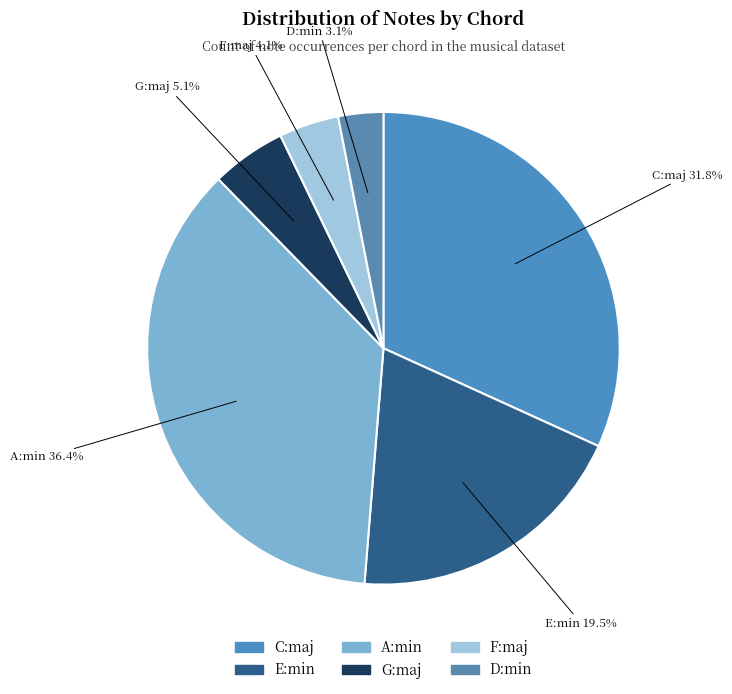

Do G:maj and A:min together represent more than half of the pie?

No